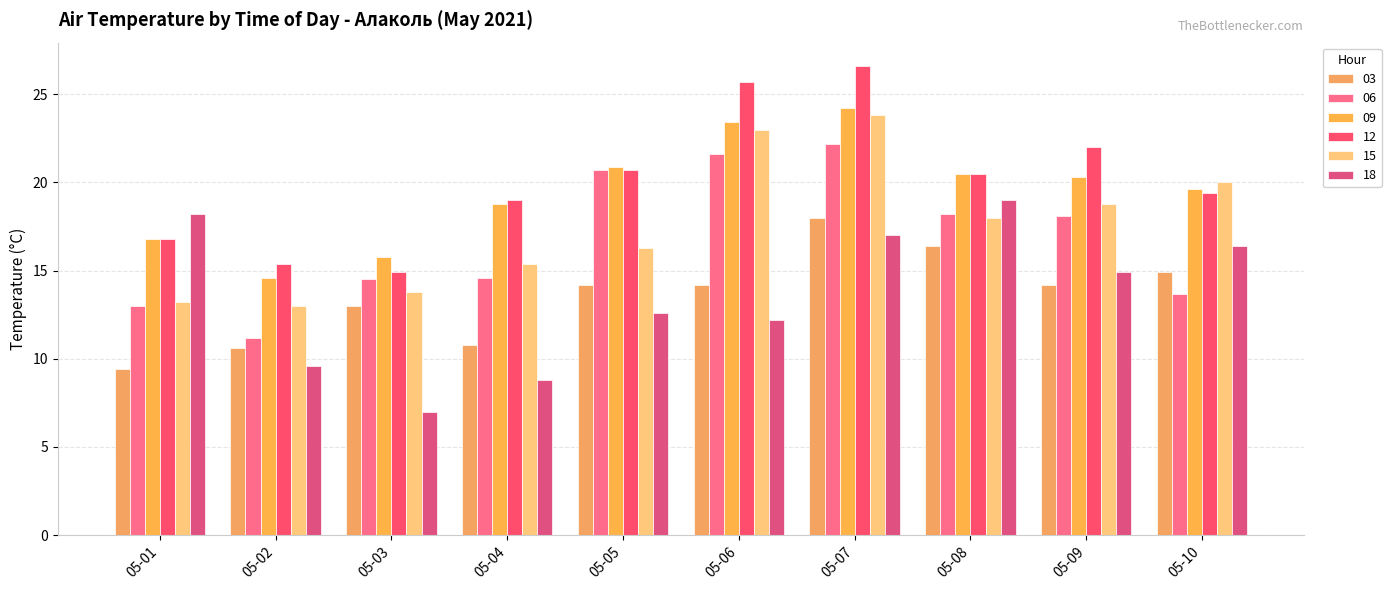

What is the difference between the second highest and minimum values in the 09 series?

8.8